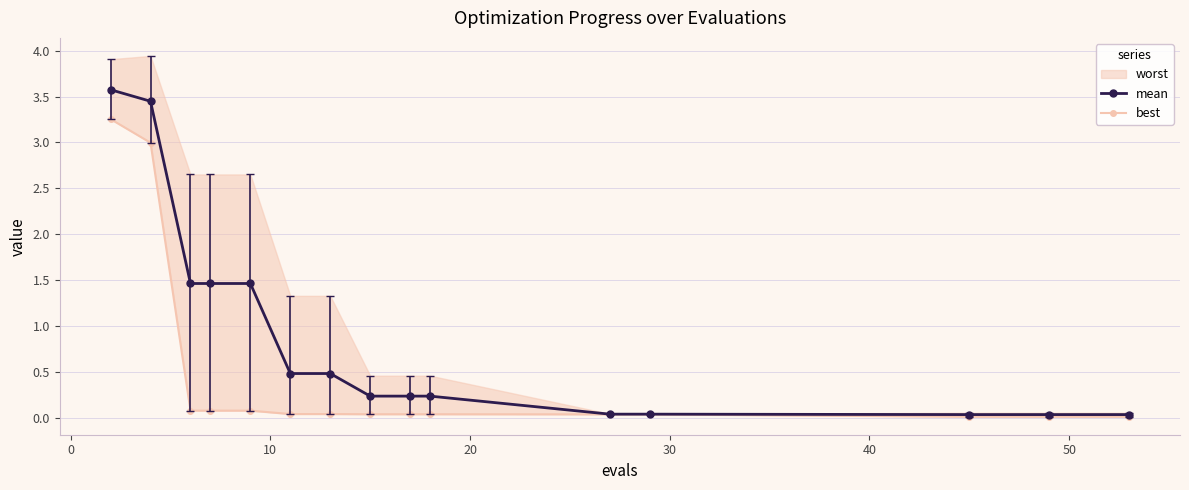

Reading left to right, transcribe all the data shown in this chart.

mean: 3.6	3.4	1.5	1.5	1.5	0.5	0.5	0.2	0.2	0.2	0.0	0.0	0.0	0.0	0.0
best: 3.3	3.0	0.1	0.1	0.1	0.0	0.0	0.0	0.0	0.0	0.0	0.0	0.0	0.0	0.0